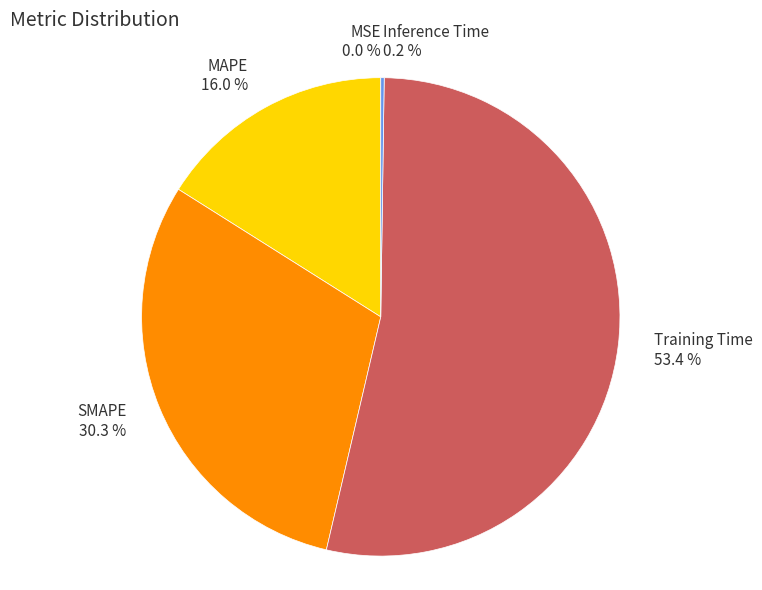

Which category has the biggest portion of the pie?

Training Time